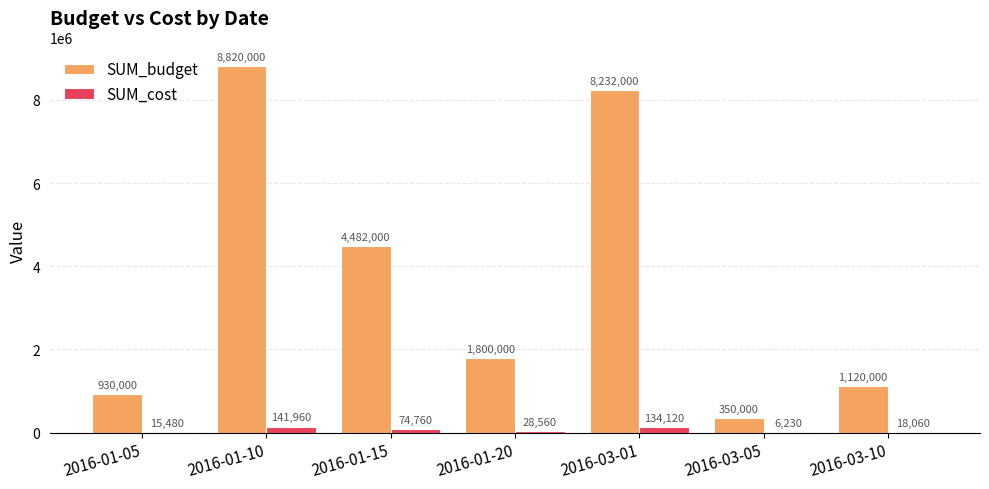

At which category is the sum across all series the highest?

2016-01-10